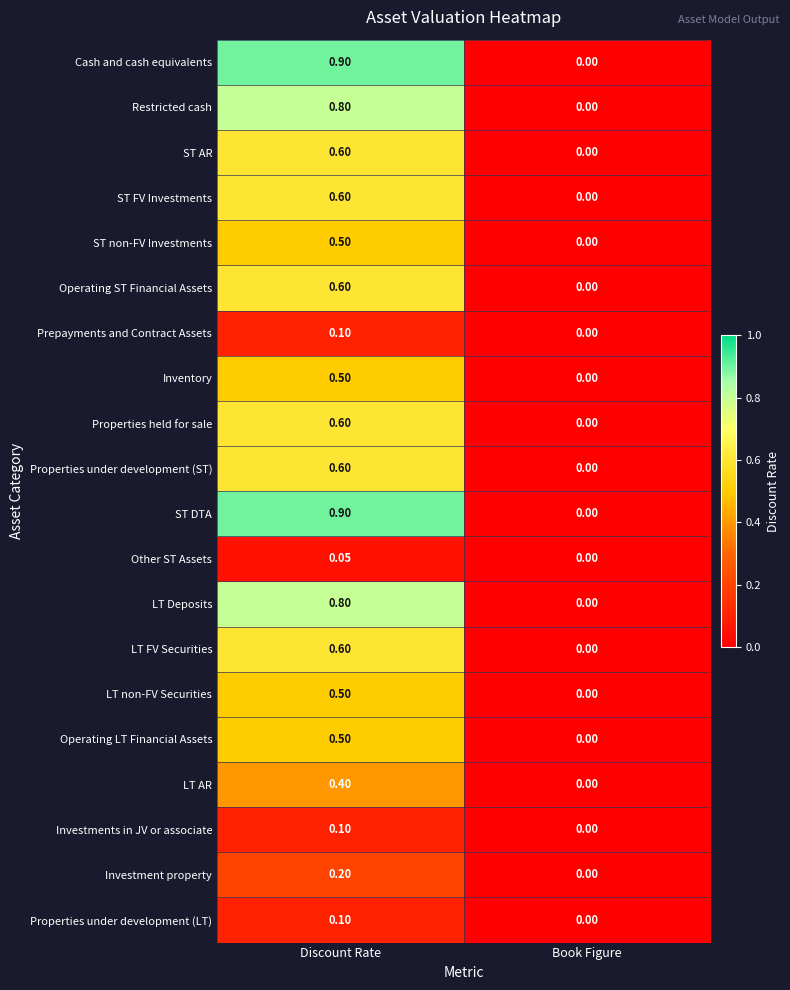

Rank the categories by Operating LT Financial Assets value from lowest to highest.

Book Figure, Discount Rate